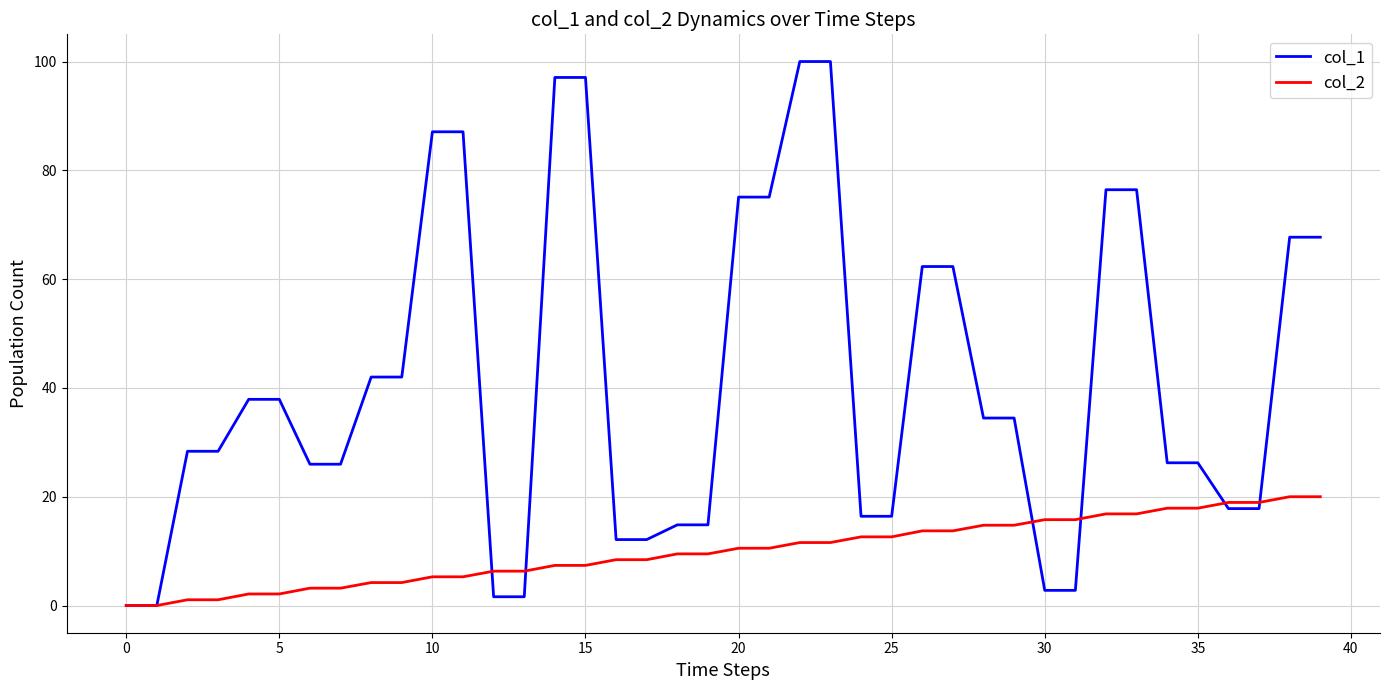

Which series has the widest spread of values?

col_1